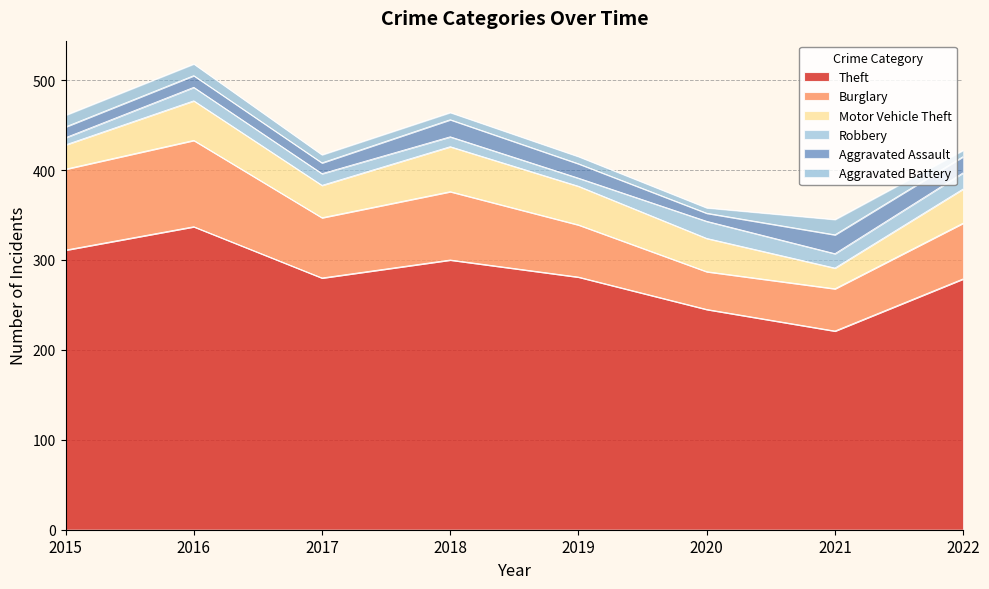

Is the value of Burglary at 2022 greater than the value of Robbery at 2016?

Yes